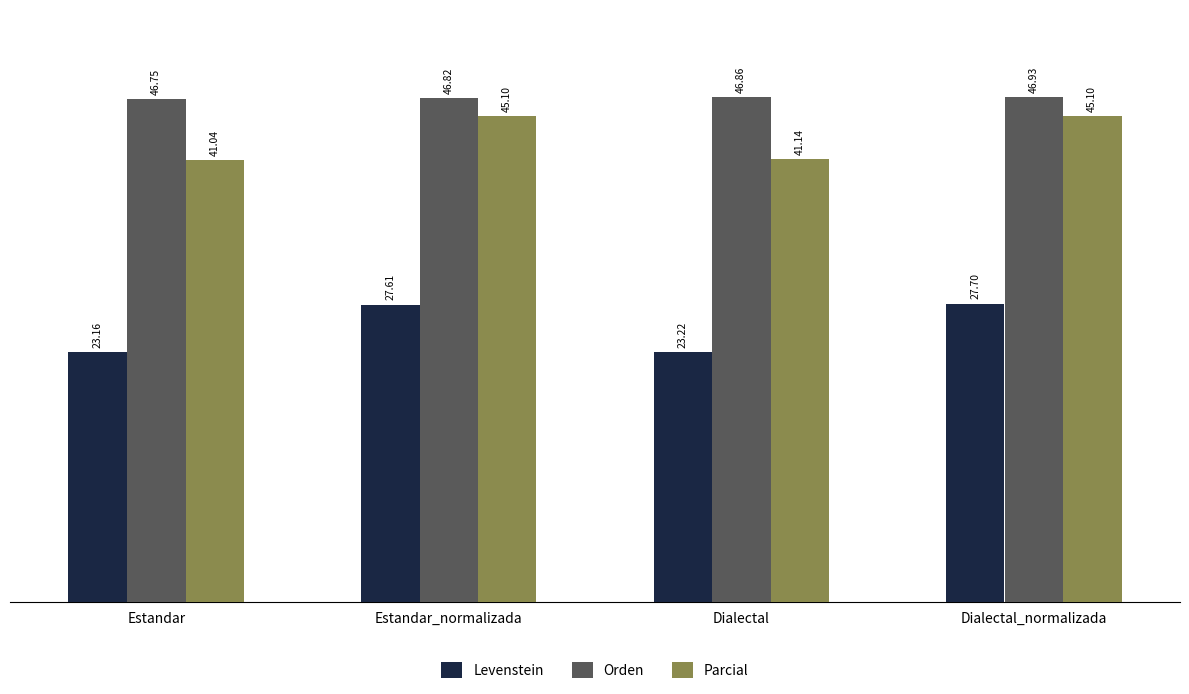

How many groups of bars are there?

4